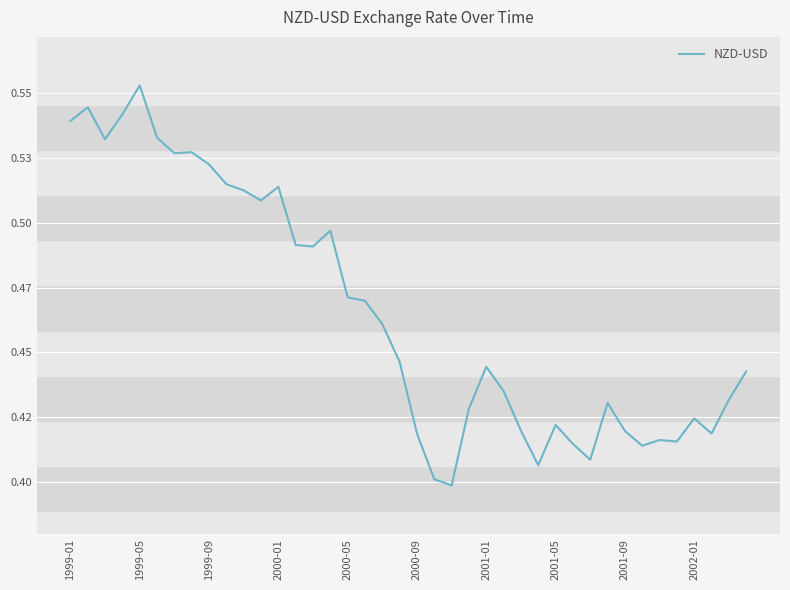

Does the chart display data point markers on the line(s)?

No